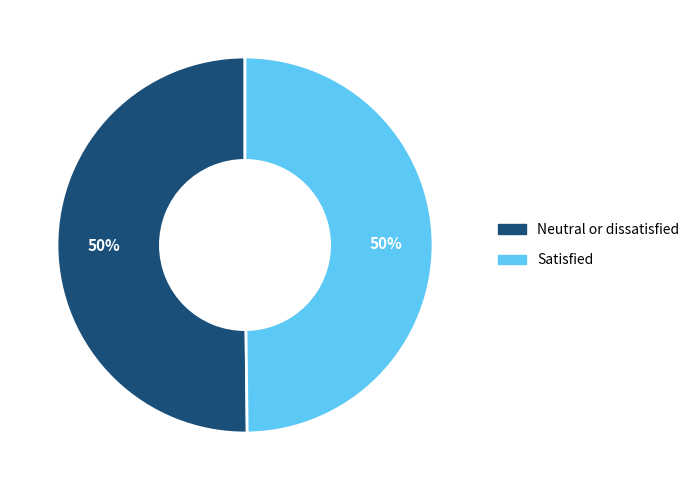

Count the number of slices in the pie.

2